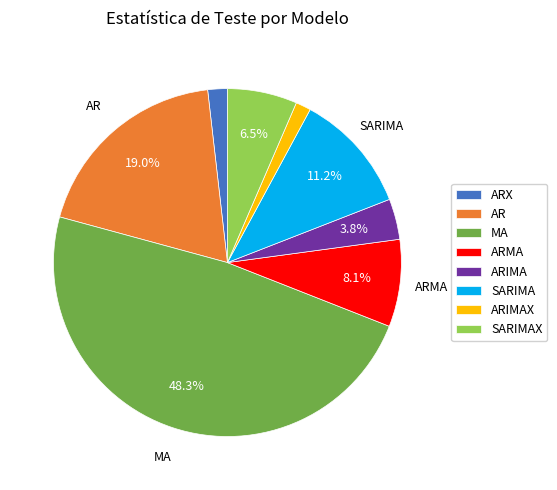

What percentage is NOT represented by AR?

81.0%